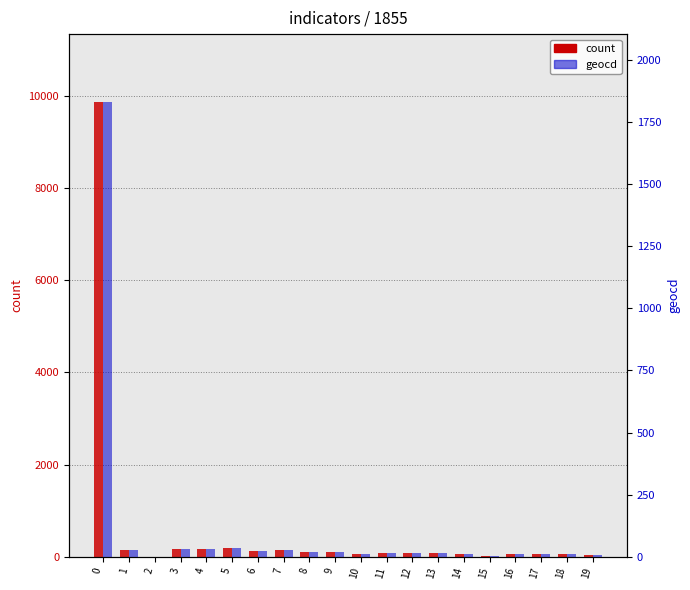

The geocd series shows 14 at 6. True or false?

False